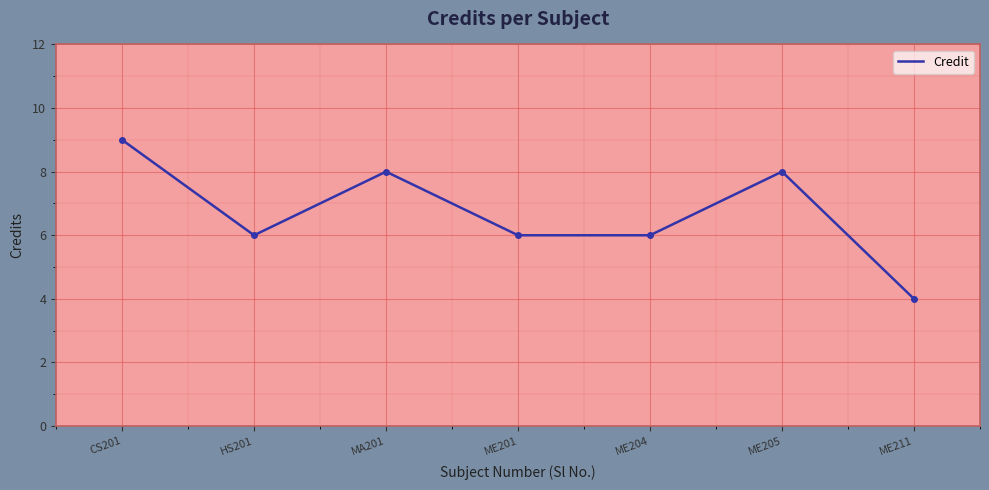

What is the approximate value at MA201?

8